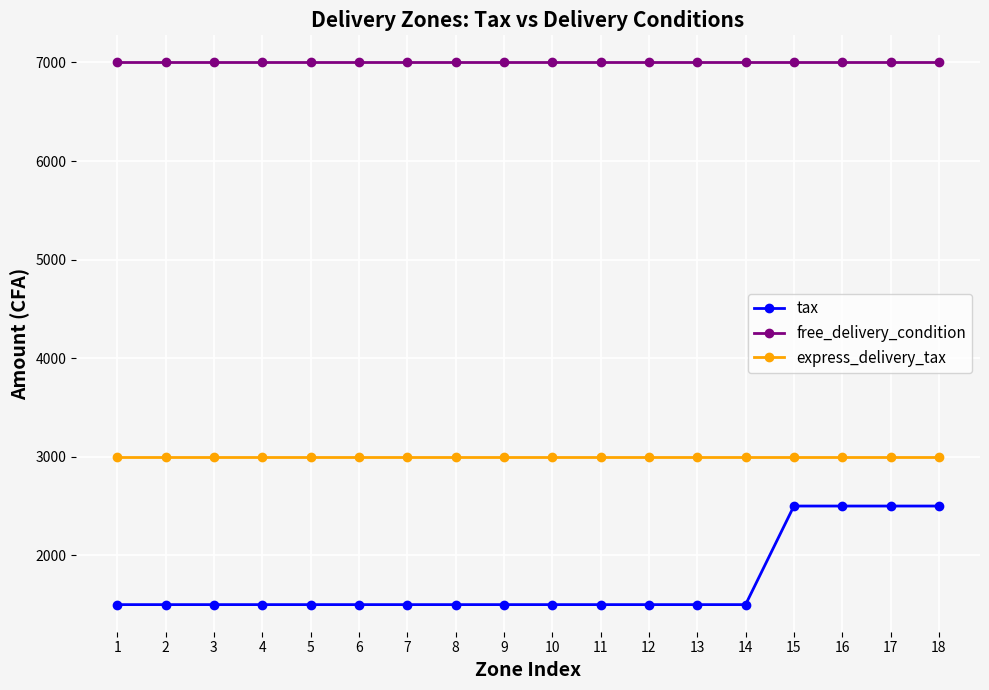

True or false: tax and express_delivery_tax intersect in this chart.

False